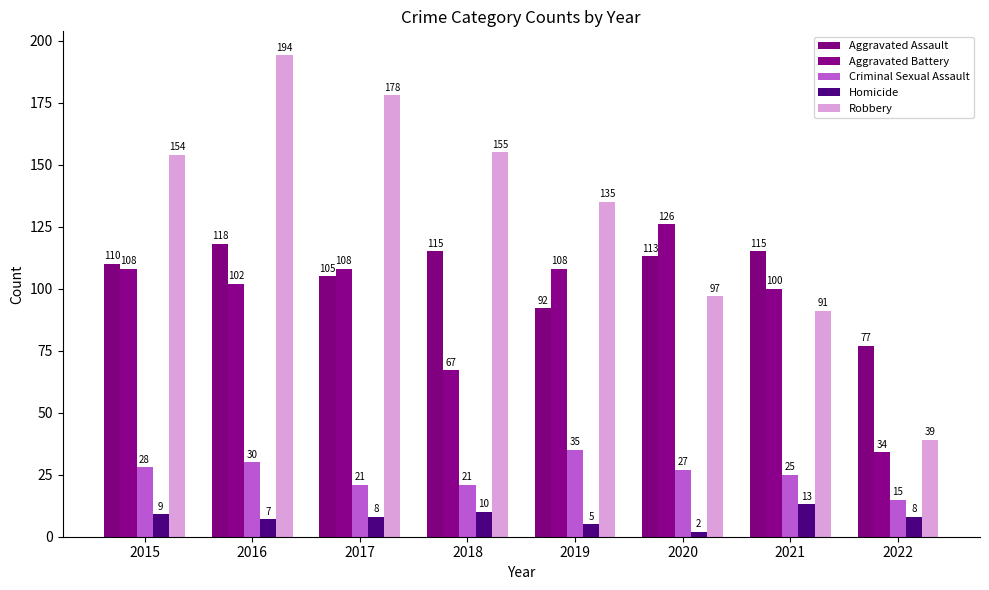

The Homicide series shows 4 at 2020. True or false?

False